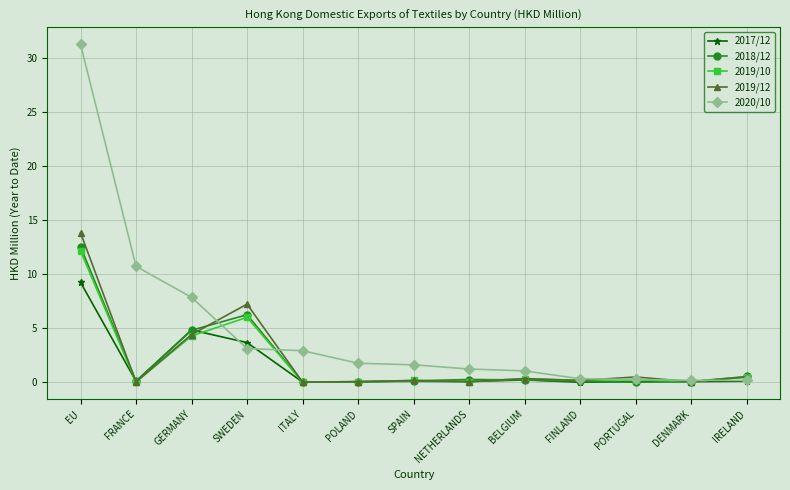

Where does the 2020/10 series first go above 1?

EU